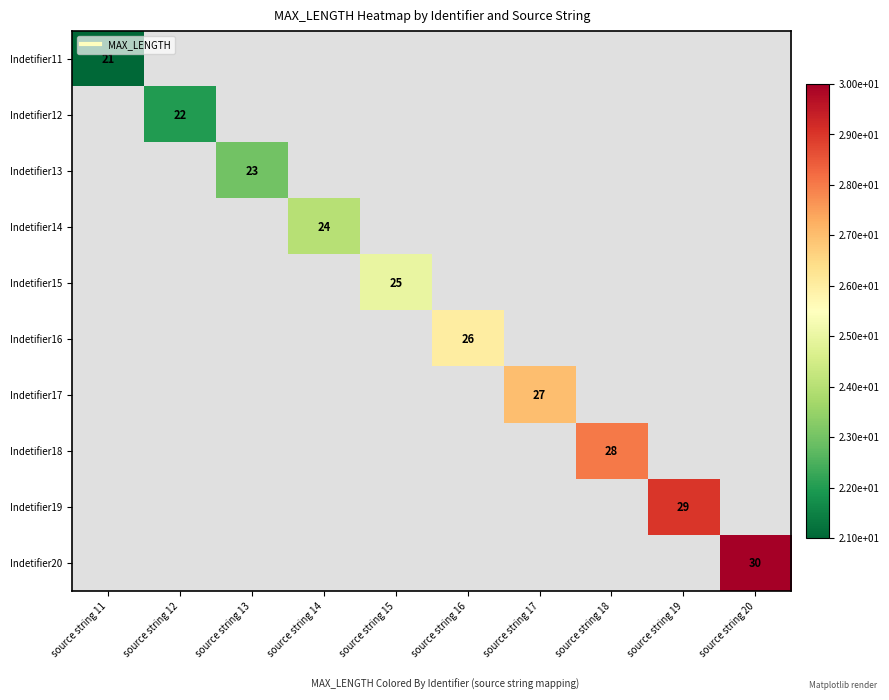

Which category has the lowest value in the Indetifier11 series?

source string 11